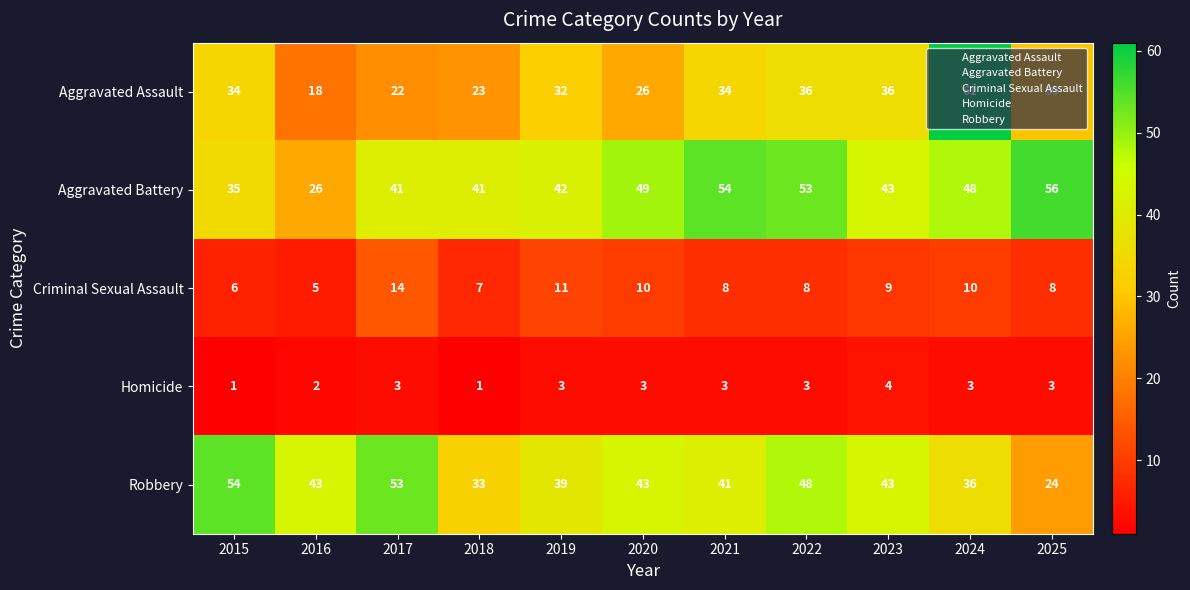

Which series has the largest range (max minus min)?

Aggravated Assault